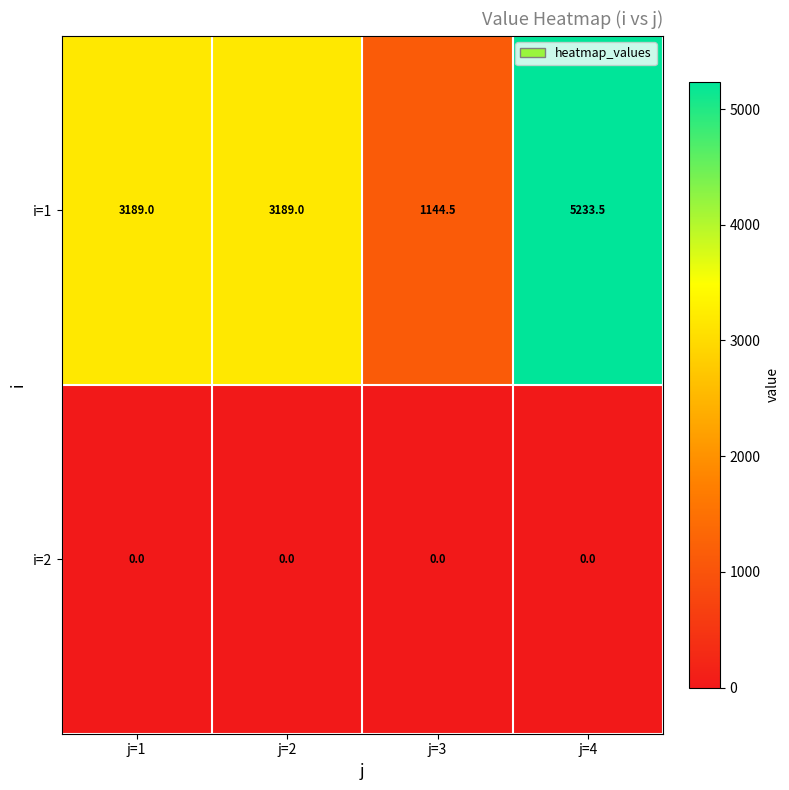

Is it true that i=1 equals 1874.9 at j=2?

False